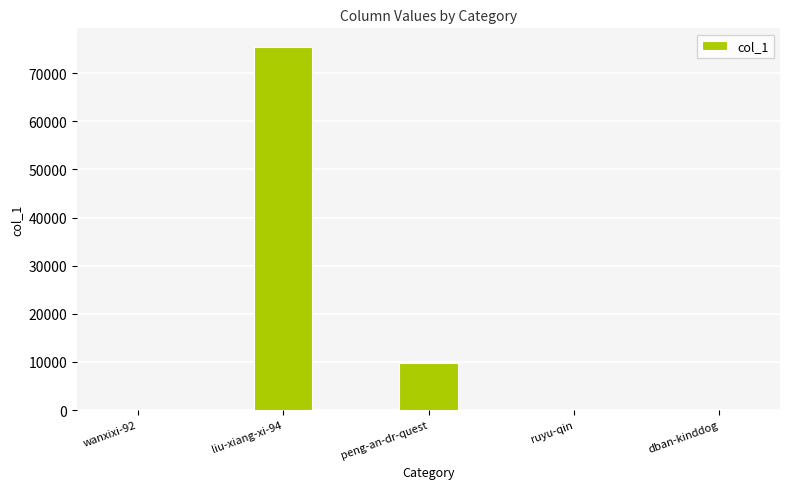

What is the ratio of the value at dban-kinddog to the value at wanxixi-92?

31.0